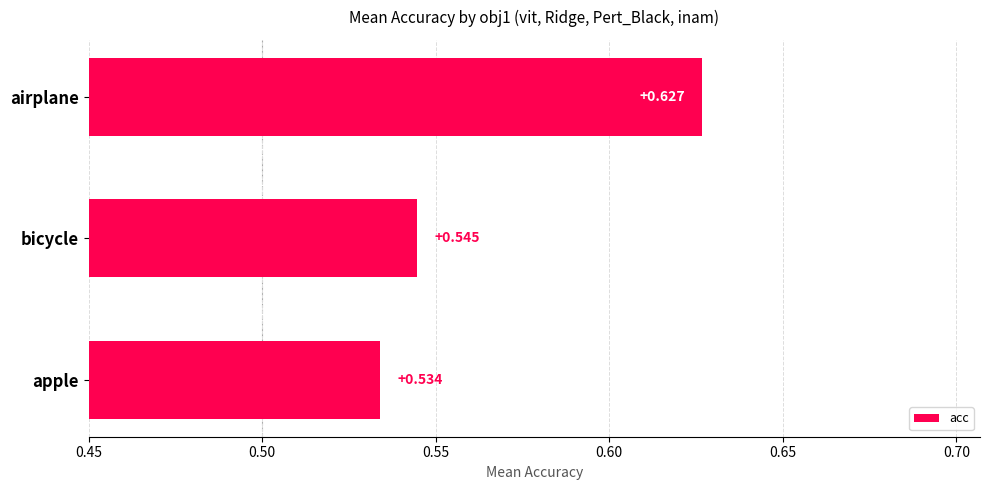

Does the chart contain any negative values?

No